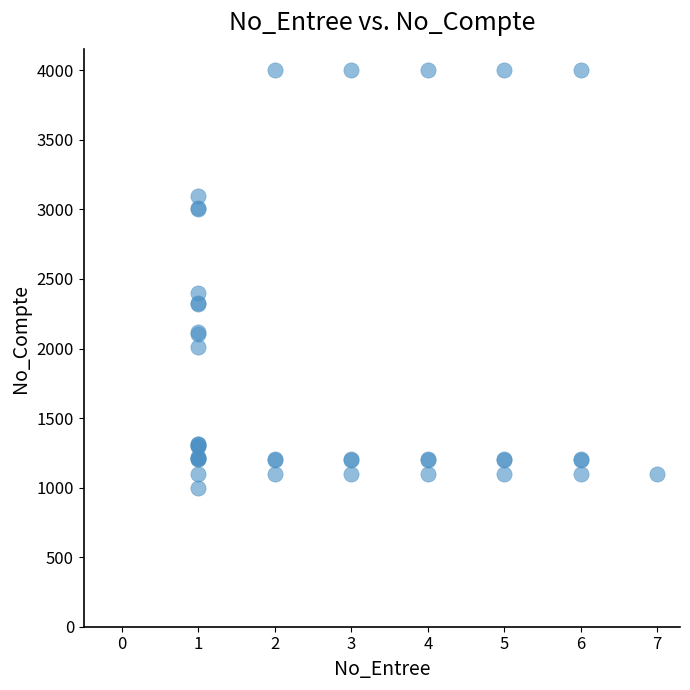

What Y value in the scatter plot is closest to 2500?

2400